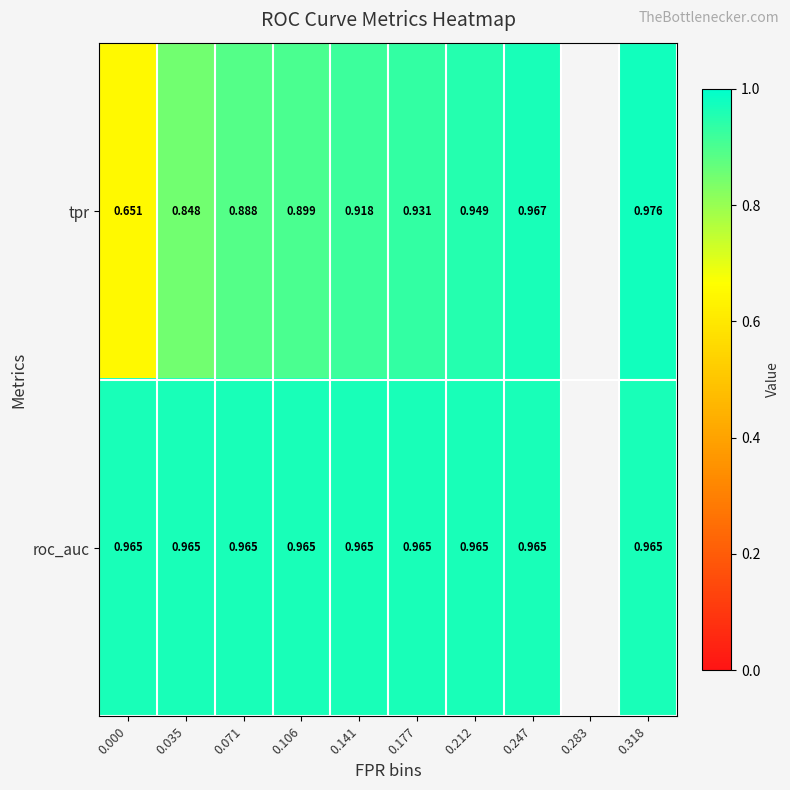

At which category is the sum across all series the highest?

0.318